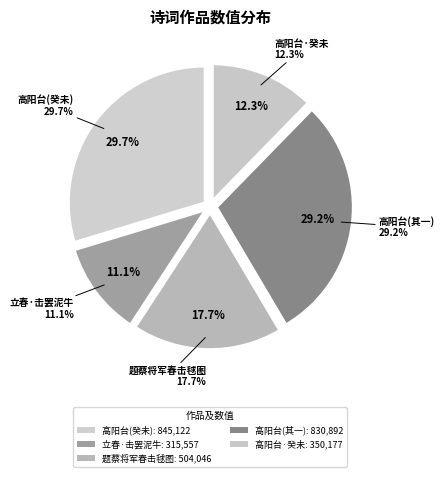

Is there a majority slice in this chart?

No